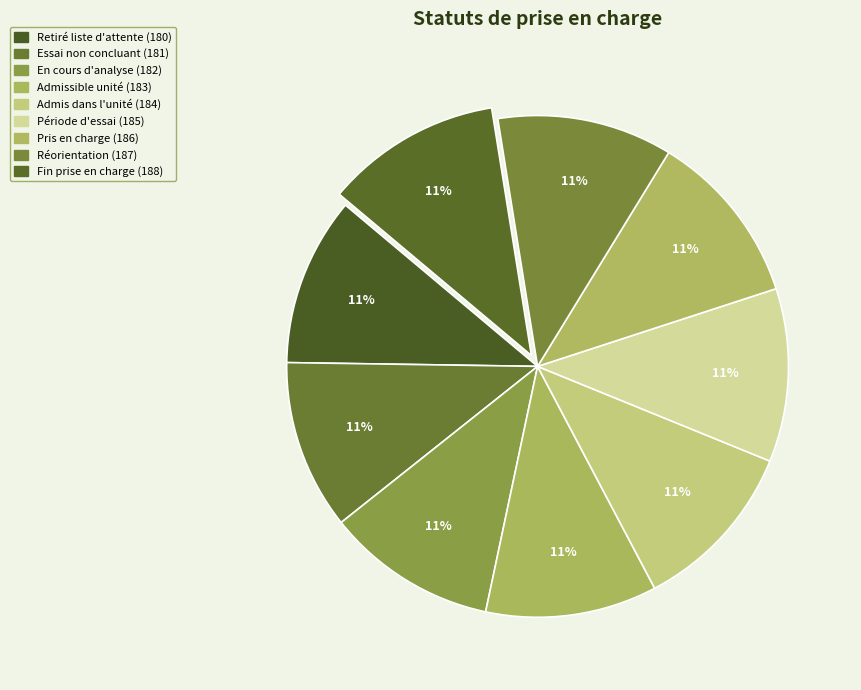

Count the number of slices in the pie.

9